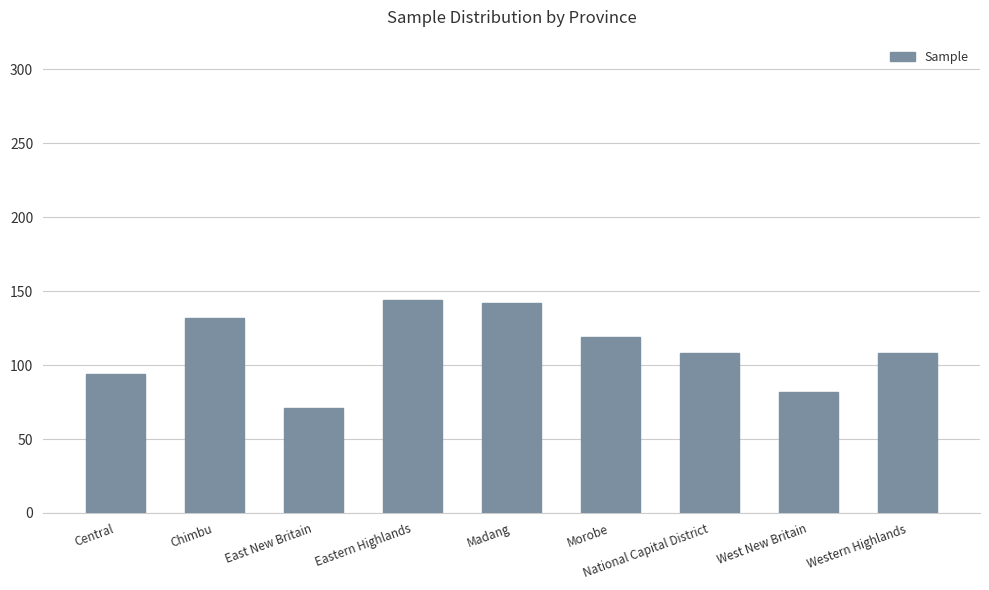

What is the difference between the maximum and minimum values?

73